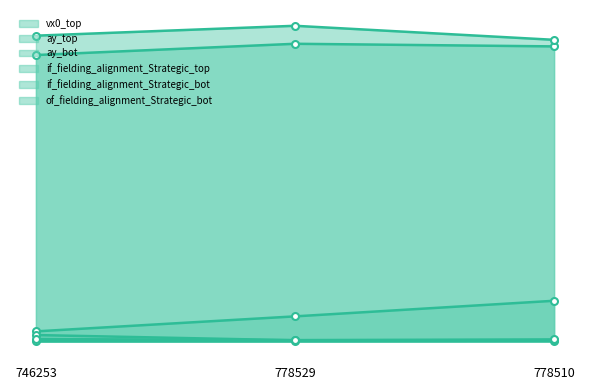

How many series are shown in this chart?

6